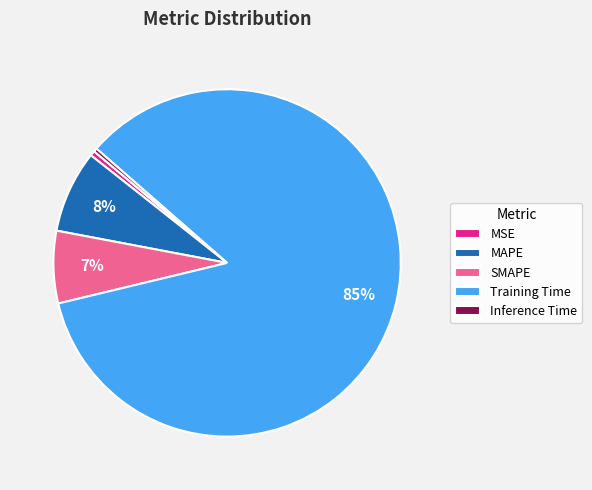

To the nearest percent, what portion does MAPE represent?

8%